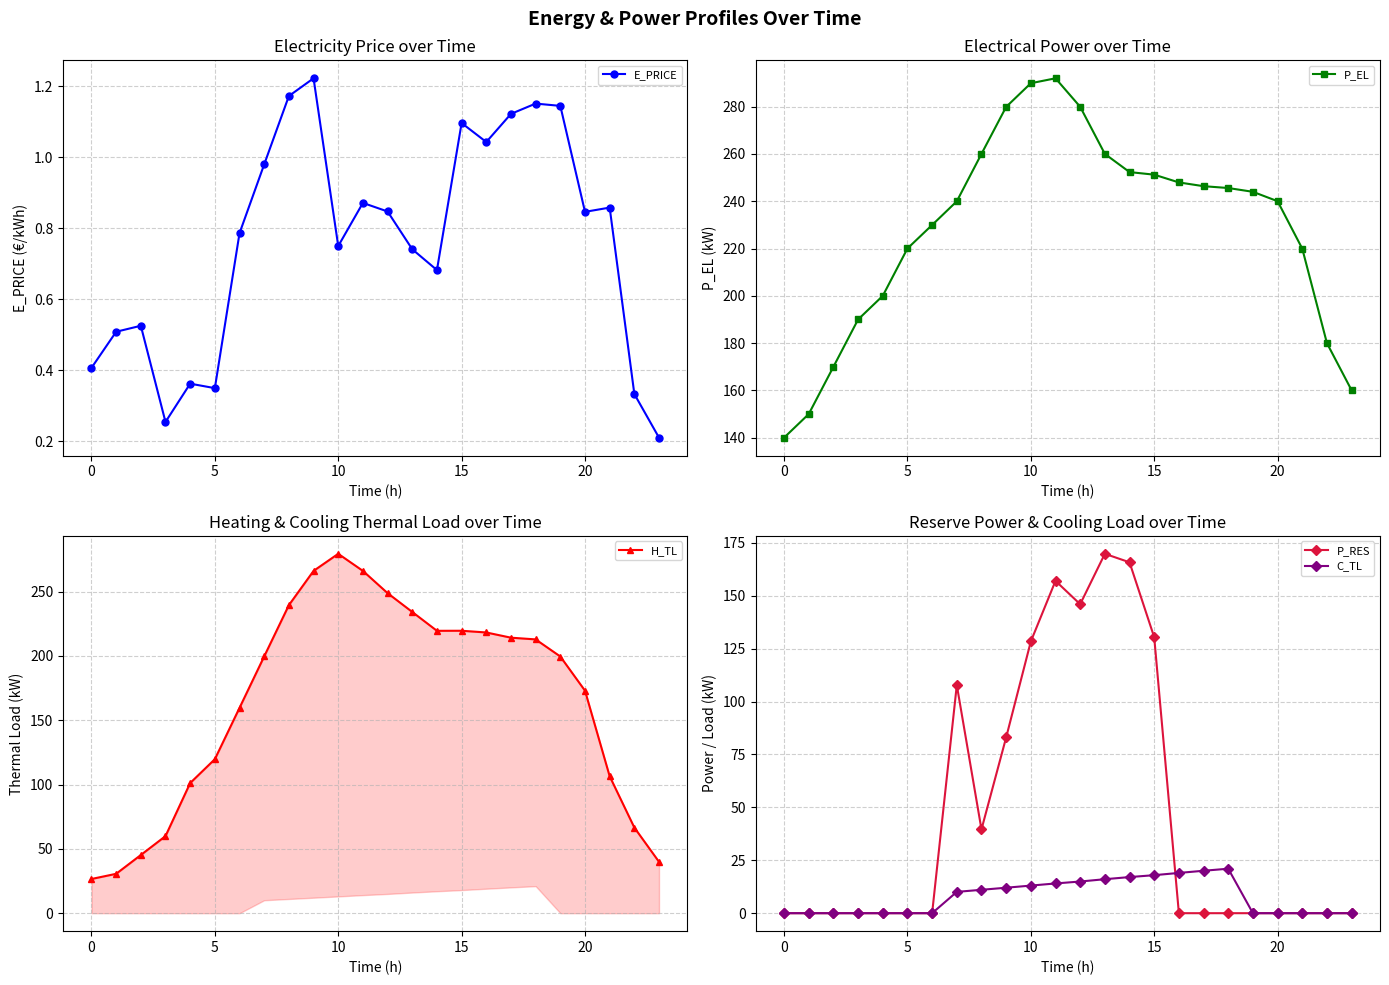

What is the difference between the maximum and second lowest values in the H_TL series?

248.7